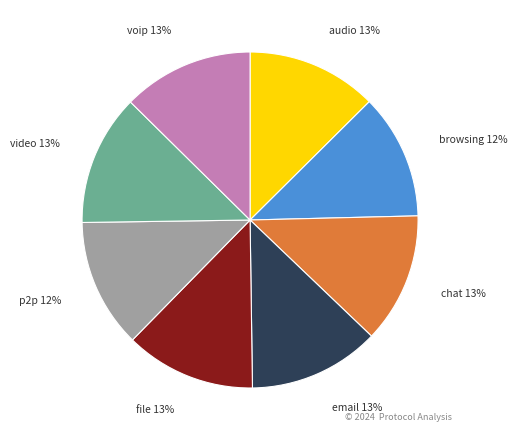

To the nearest percent, what percentage of the pie is video?

13%